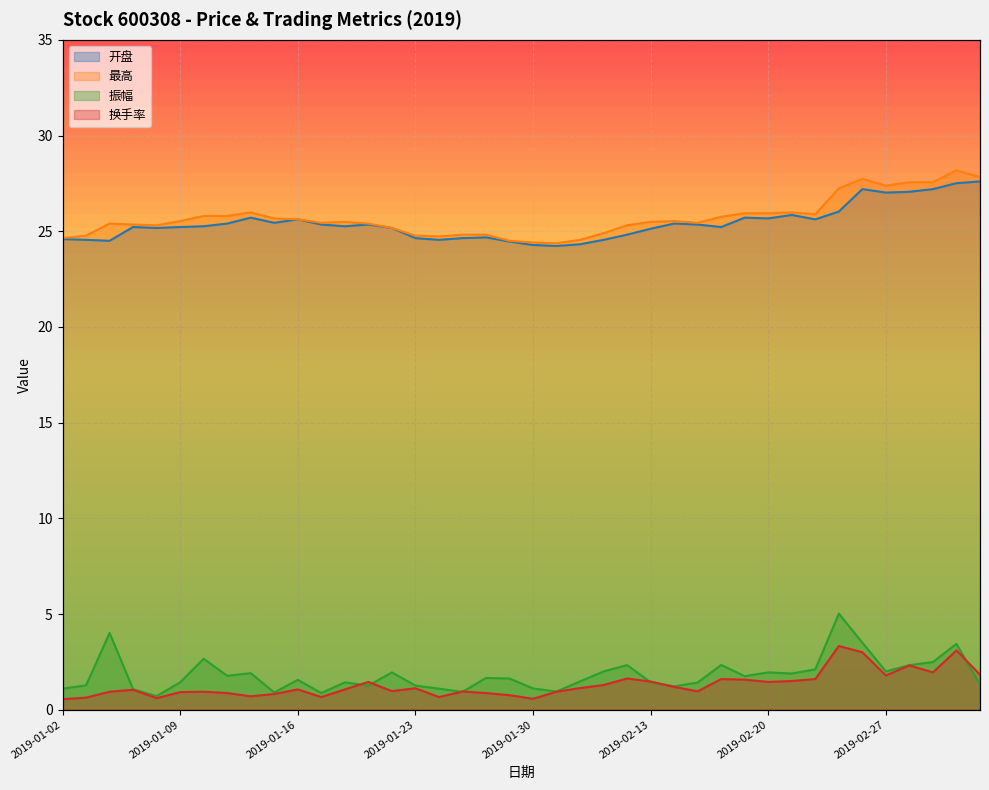

Where does the 最高 series first go above 25?

2019-01-04